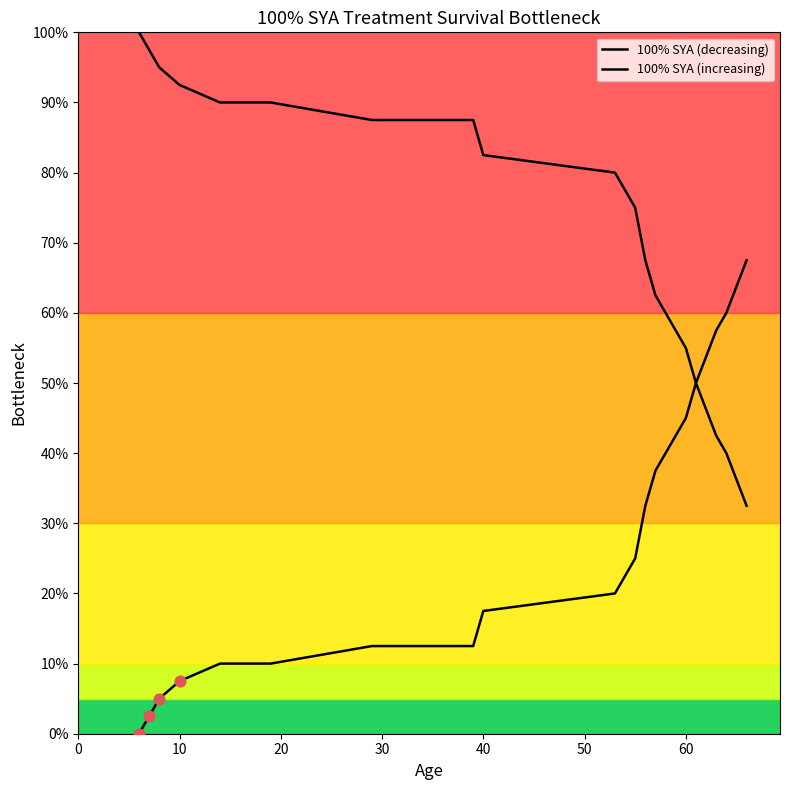

What is the total value across all series at 40?

1.0